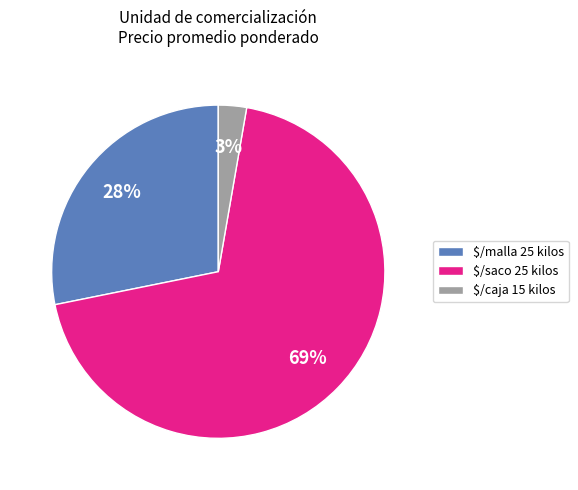

Rank the categories by value from highest to lowest.

$/saco 25 kilos, $/malla 25 kilos, $/caja 15 kilos